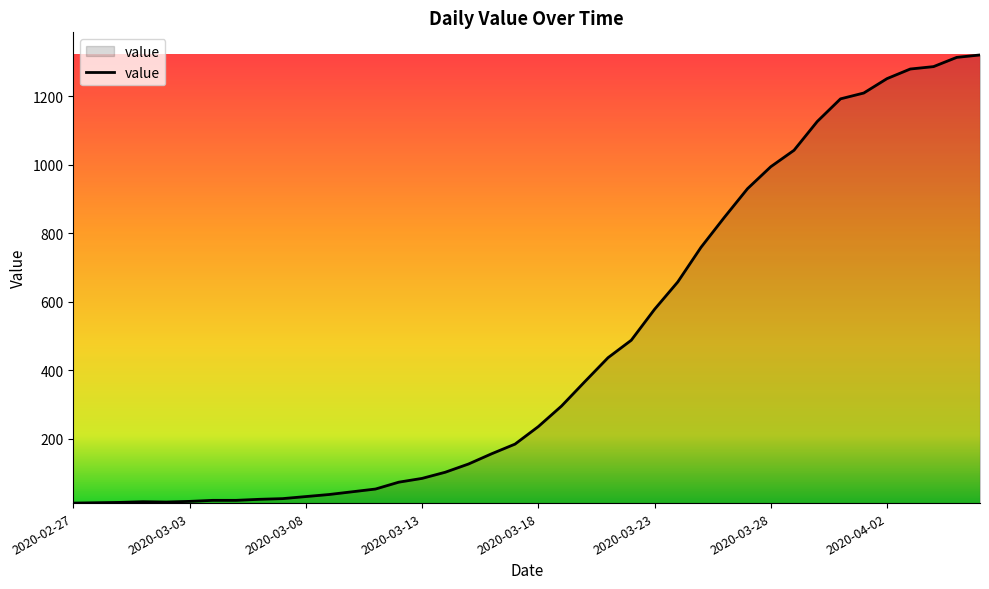

What is the greatest value displayed?

1320